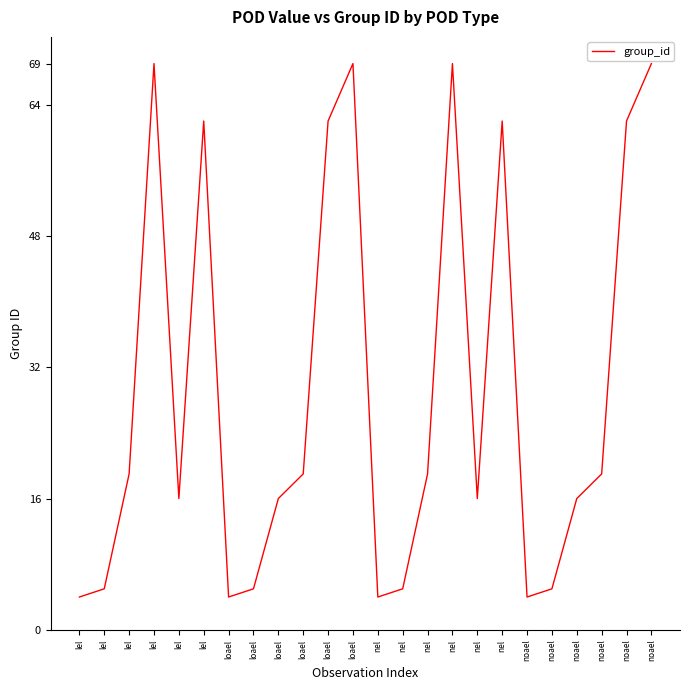

How many lines are shown in the chart?

1